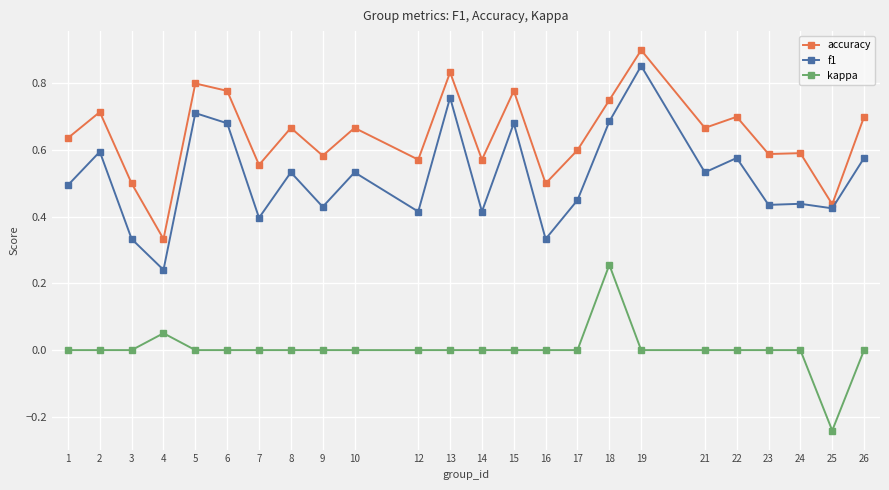

How many lines are shown in the chart?

3